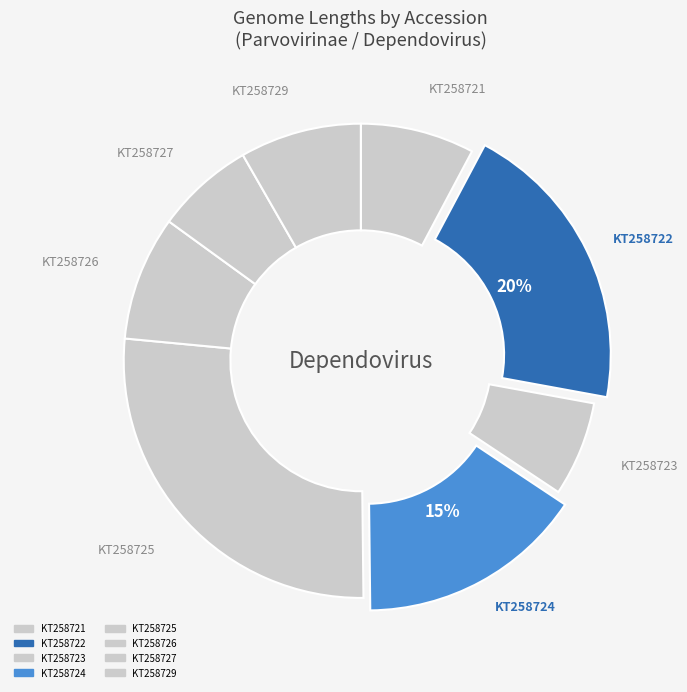

Is it true that KT258722 is 20% of the pie?

True